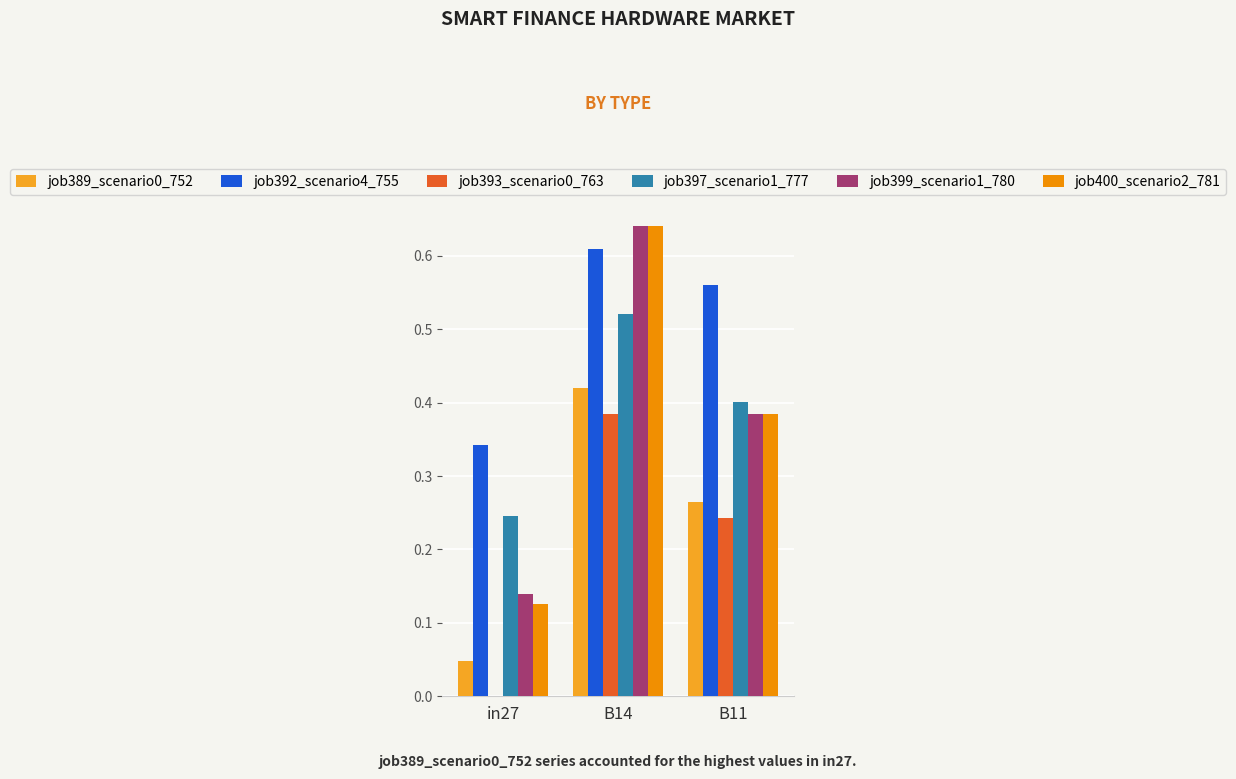

Count the number of data series in this chart.

6